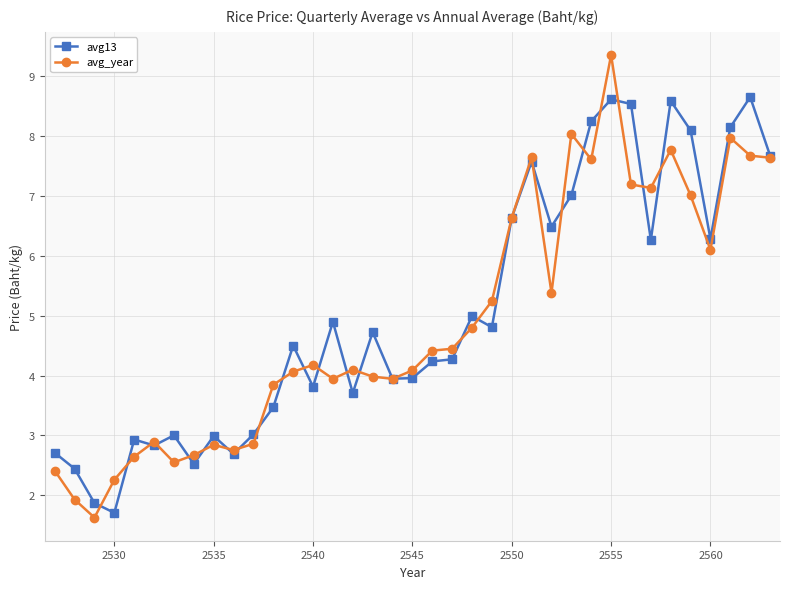

What is the maximum value for avg13?

8.6